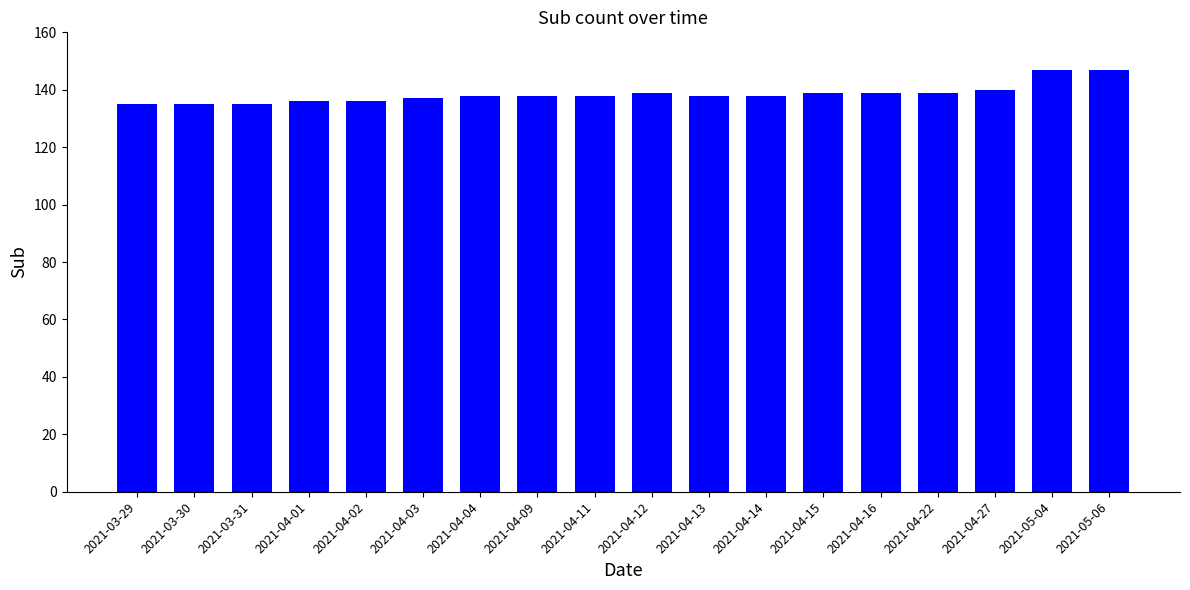

What is the label of the 2nd bar from the left?

2021-03-30